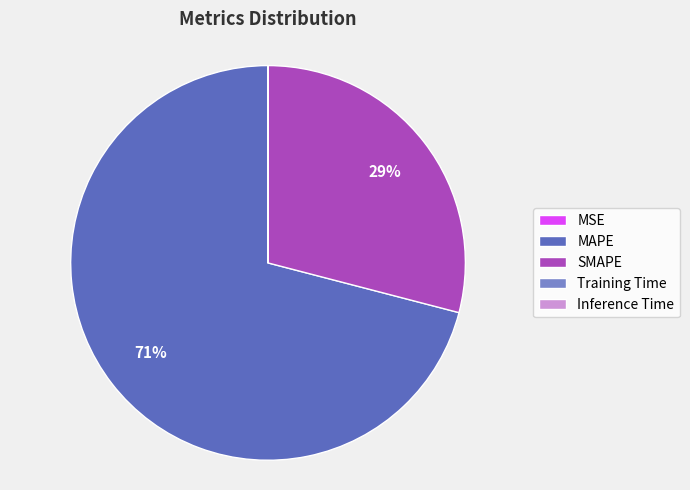

The MAPE slice represents 71% of the pie. True or false?

True